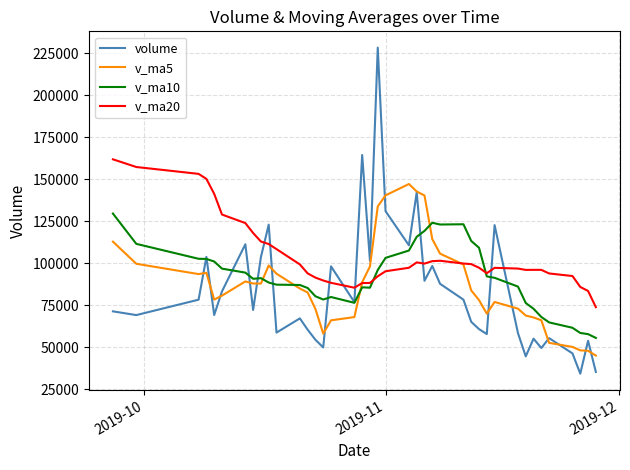

At how many categories does at least one series exceed 209192?

1